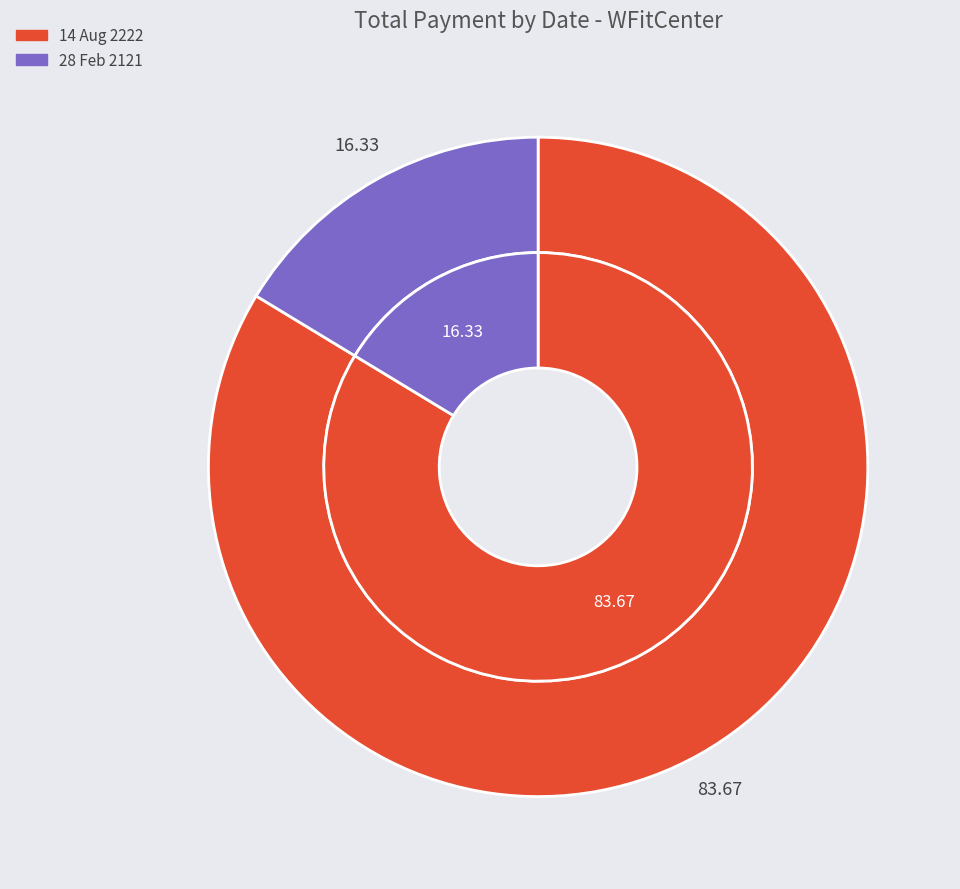

Does 28 Feb 2121 account for over 50% of the chart?

No